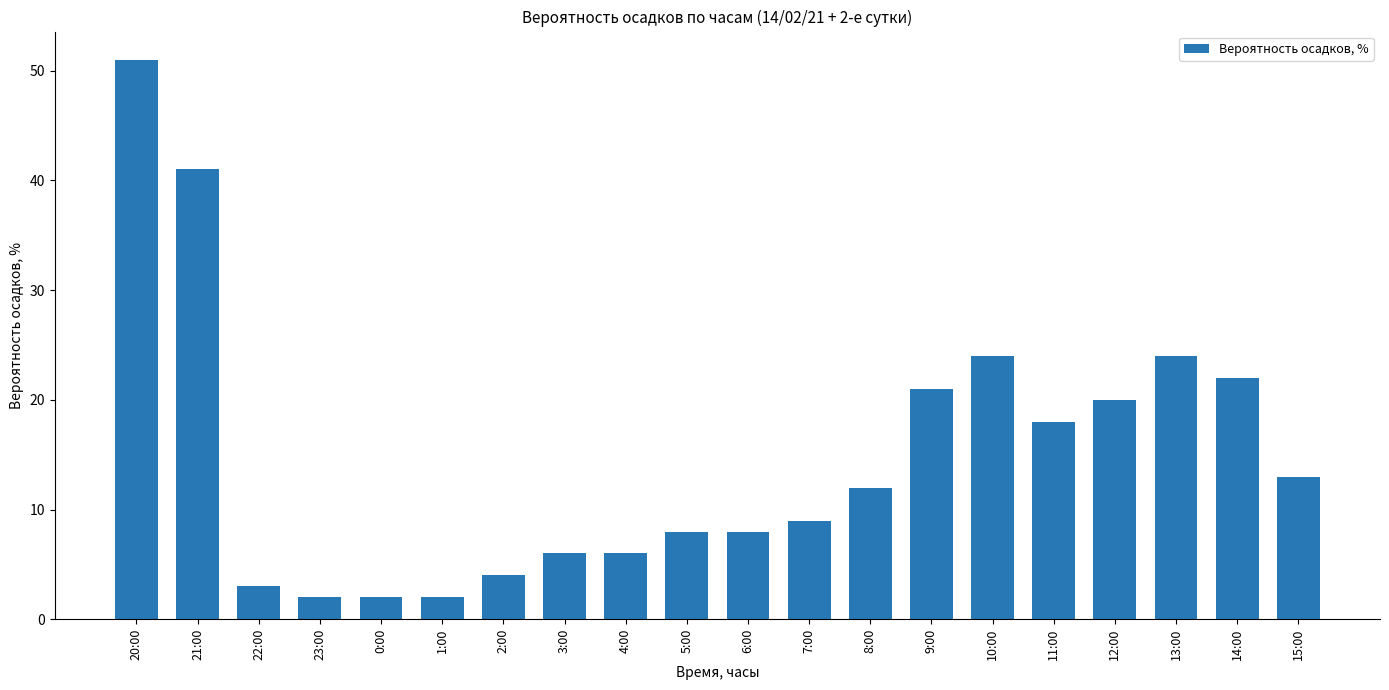

What is the greatest value displayed?

51